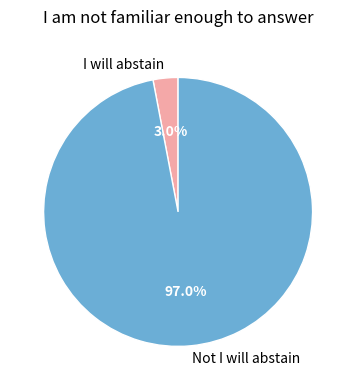

Which category has the smallest portion of the pie?

I will abstain